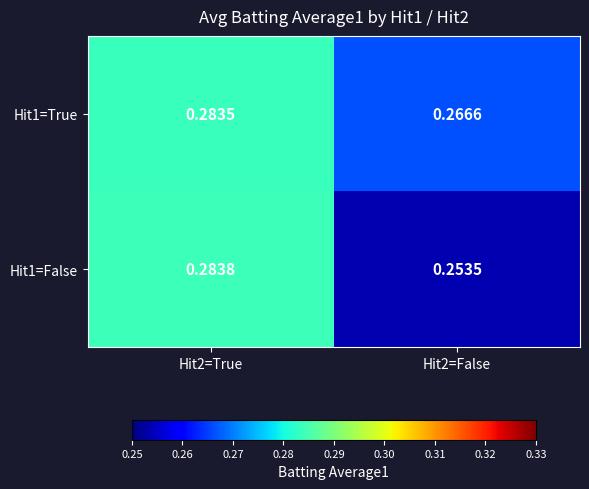

Is the value of Hit1=False at Hit2=False greater than the value of Hit1=True at Hit2=False?

No